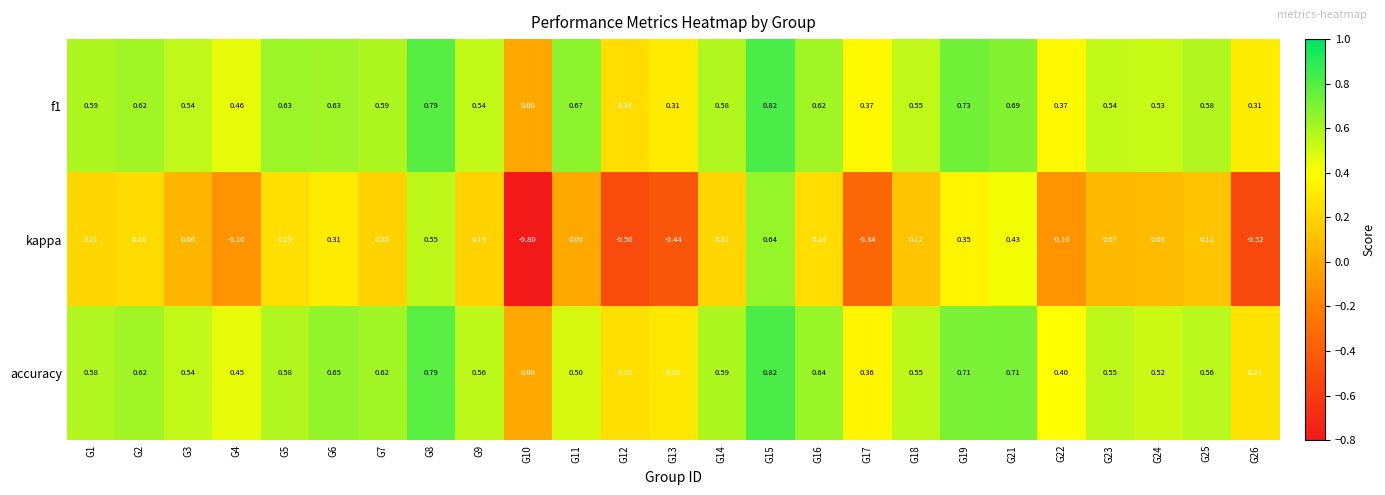

Is the value of kappa at G5 greater than the value of f1 at G23?

No